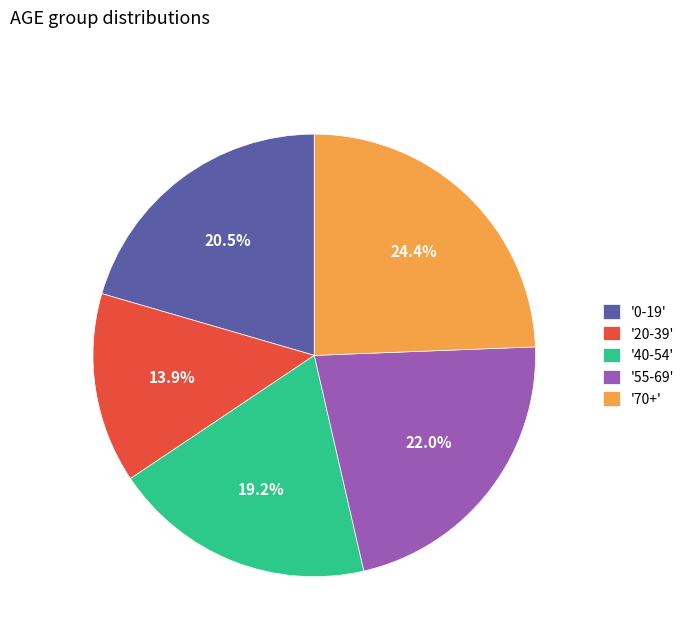

Which slice is the largest?

'70+'